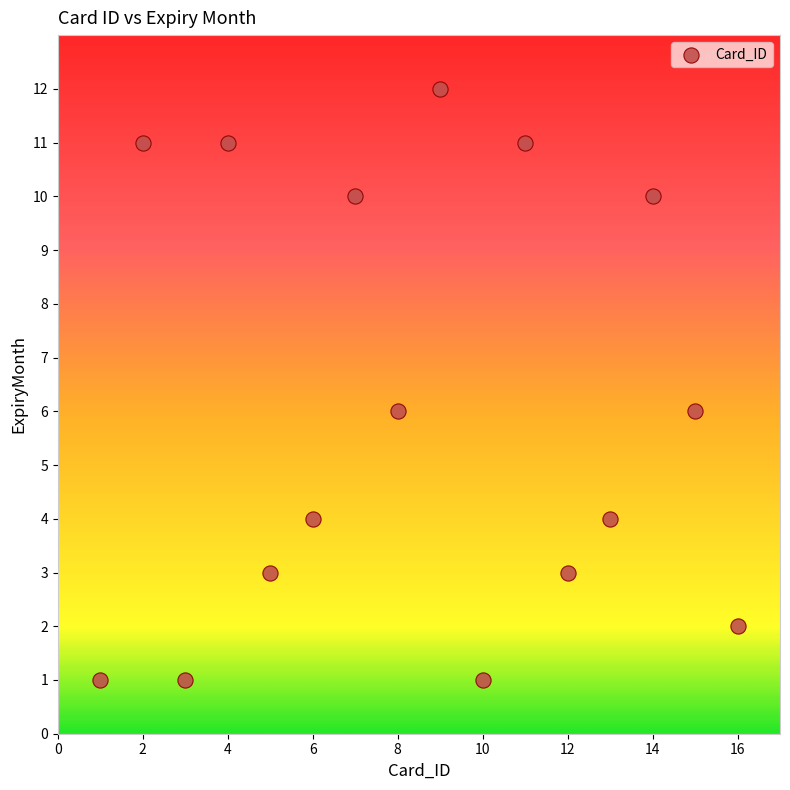

What is the range of X values (max minus min)?

15